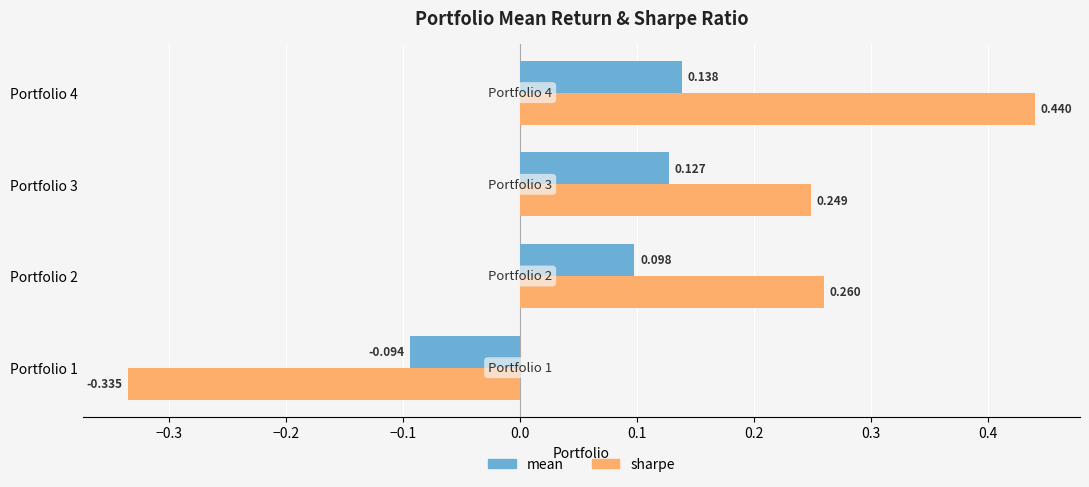

How many values in the sharpe series exceed 0?

3